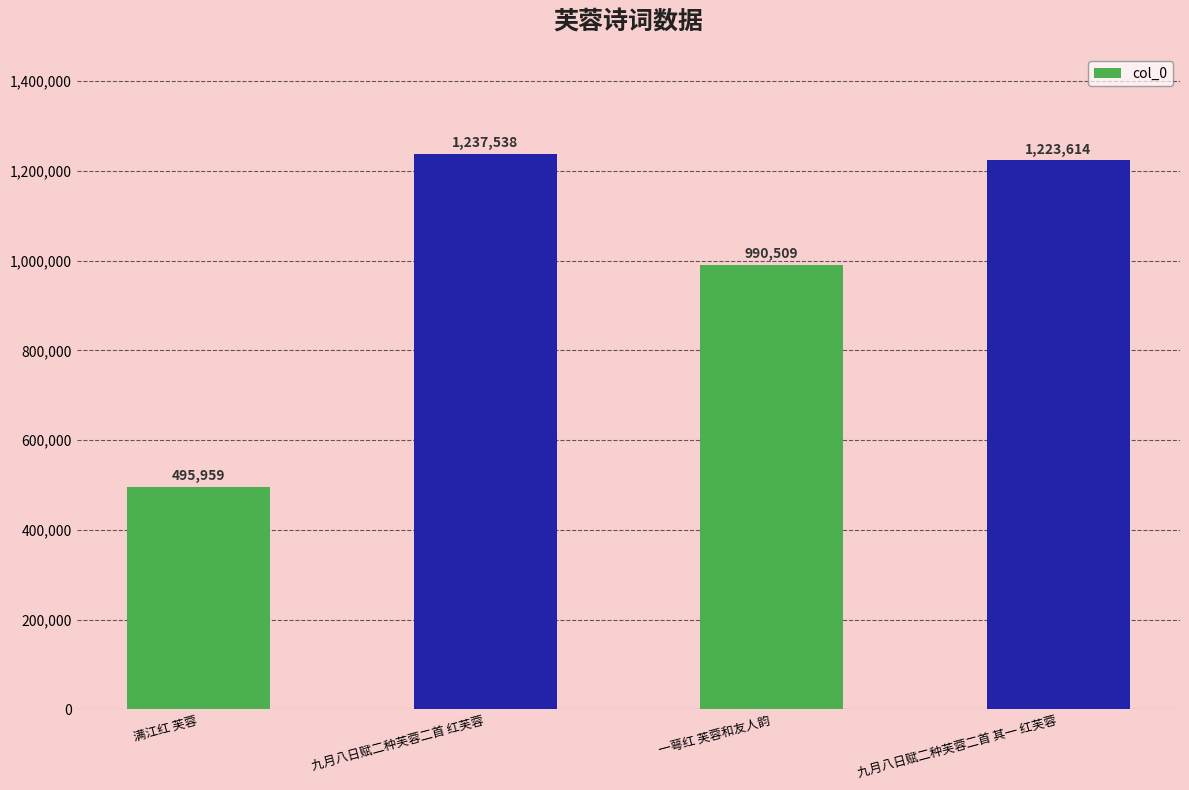

At which label is the value closest to 866748?

一萼红 芙蓉和友人韵